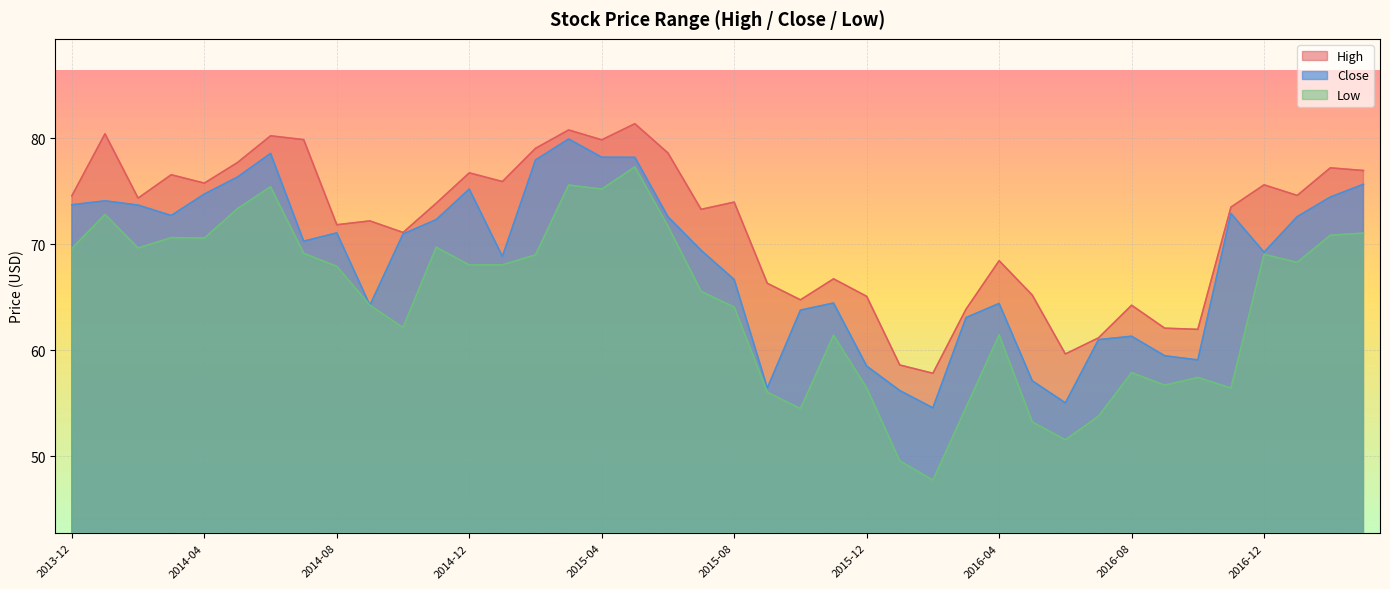

What is the label of the 25th point from the right?

2015-03-01